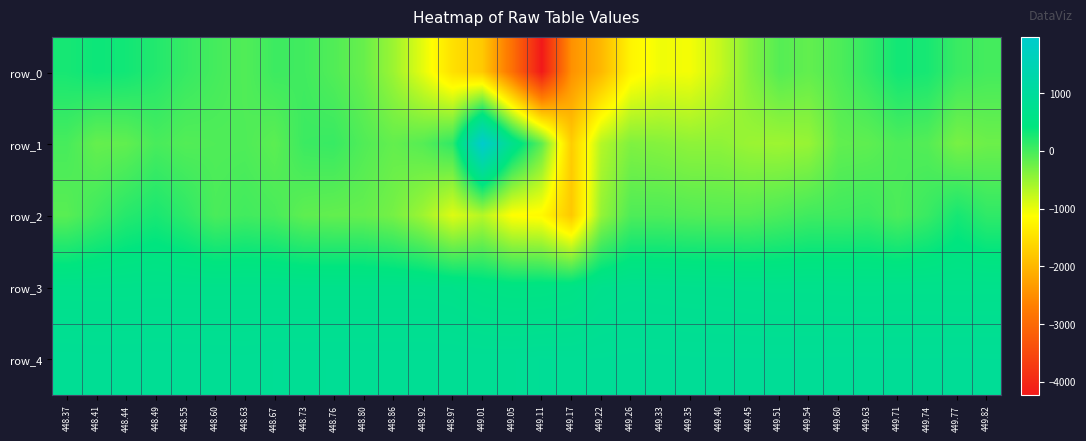

What is the difference between the highest and lowest values at 449.17?

3322